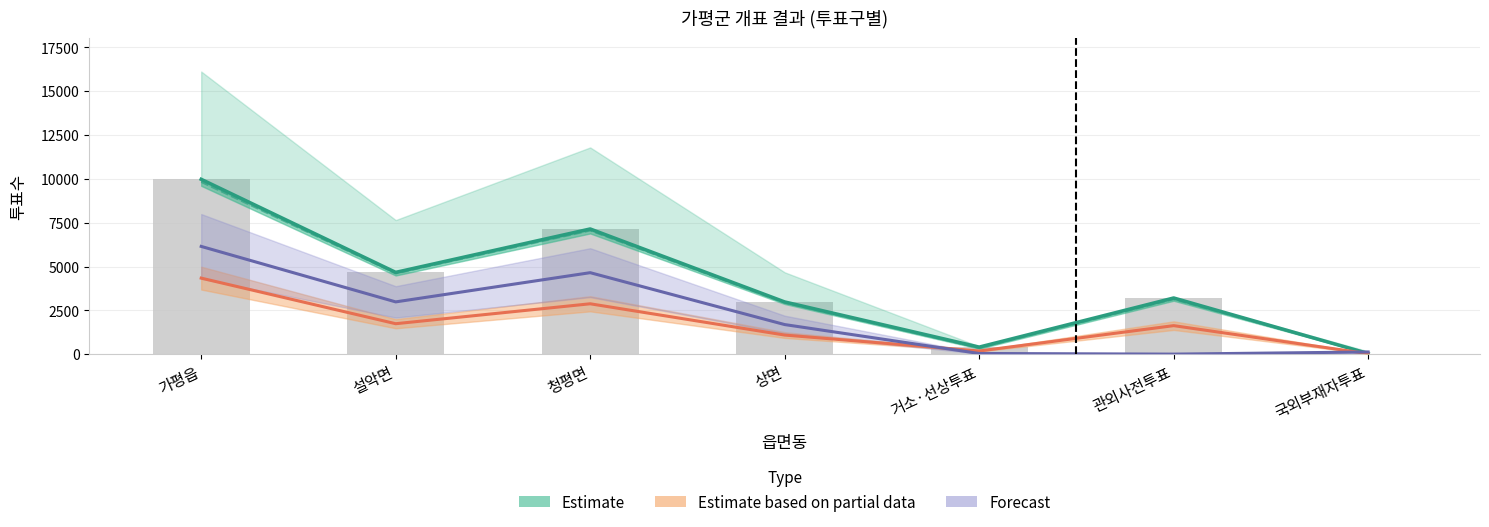

Between 거소·선상투표 and 국외부재자투표, which is larger?

거소·선상투표